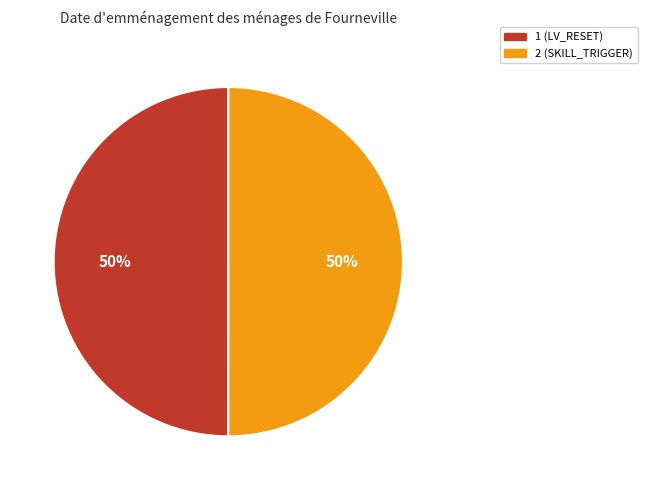

Approximately how many times larger is the value at 1 (LV_RESET) compared to 2 (SKILL_TRIGGER)?

1.0